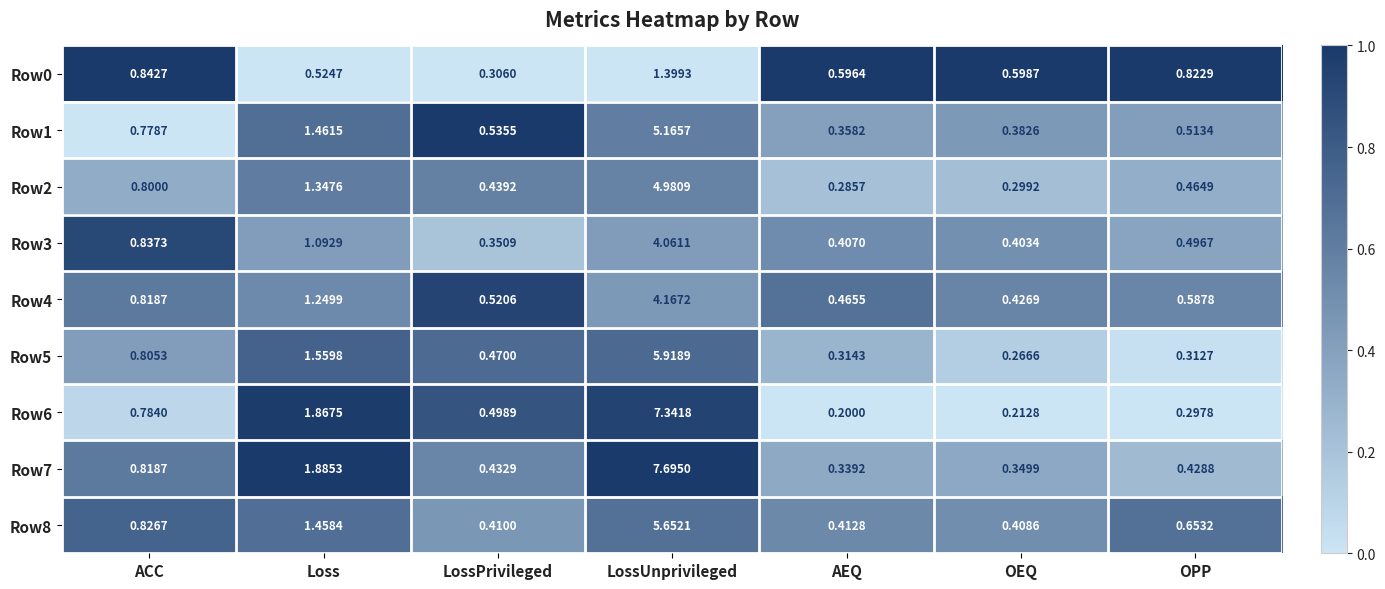

At which category does the chart reach its minimum across all series?

AEQ